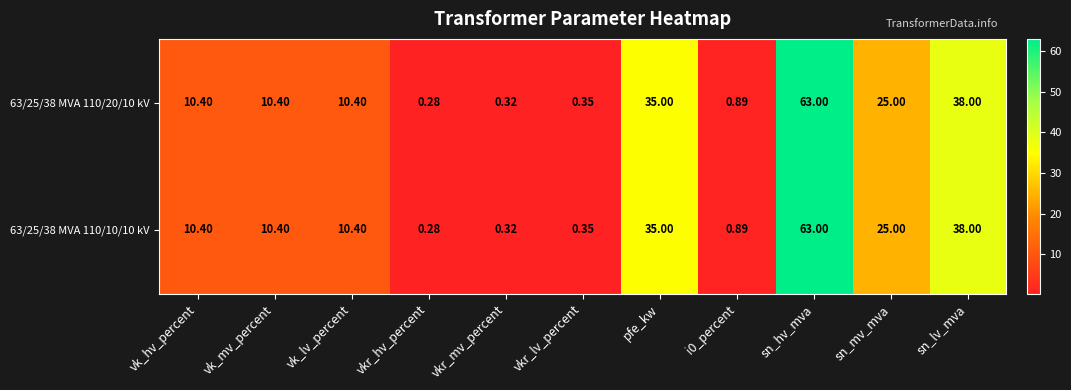

At which category is the sum across all series the highest?

sn_hv_mva